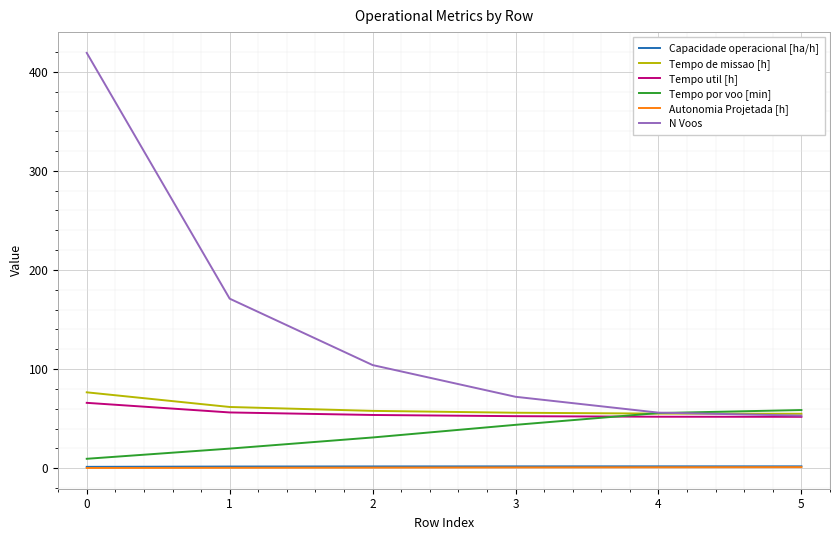

Which series has the widest spread of values?

N Voos